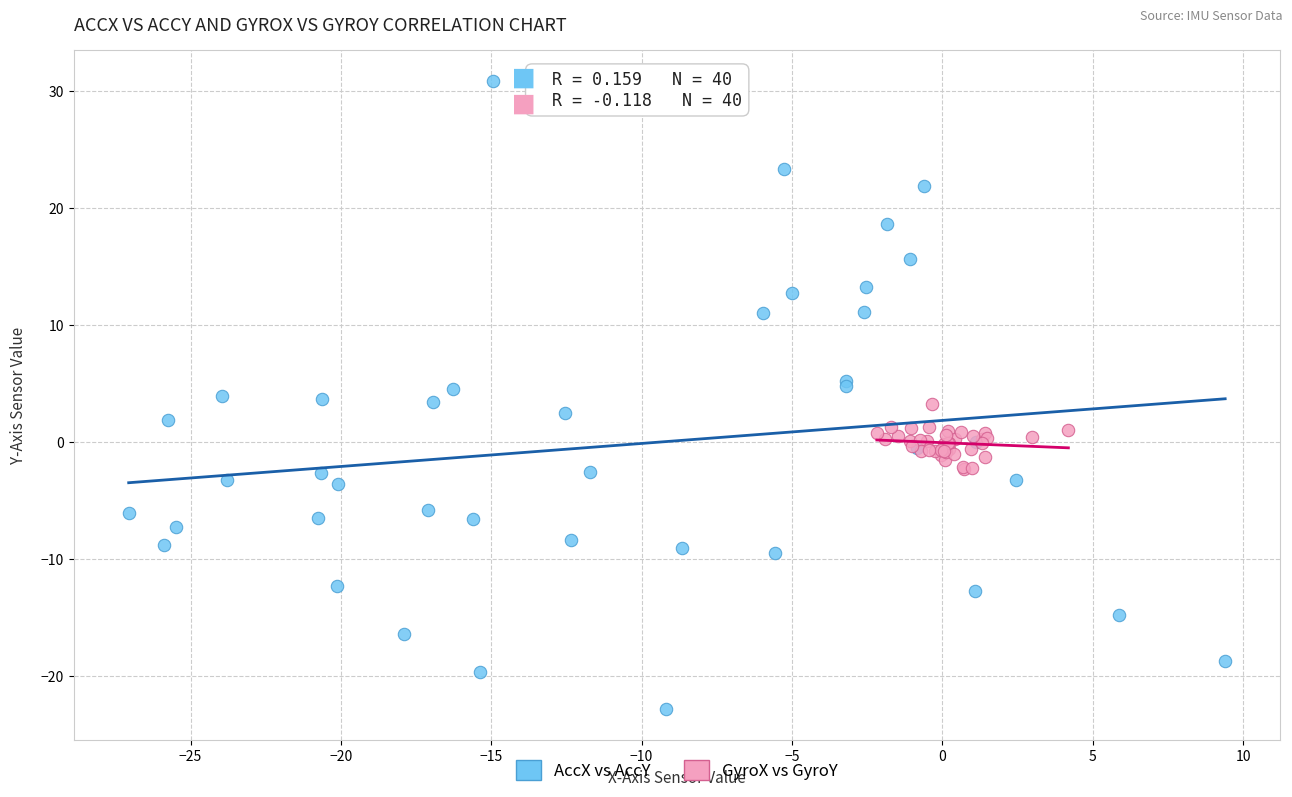

Which series reaches the minimum Y coordinate?

AccX vs AccY